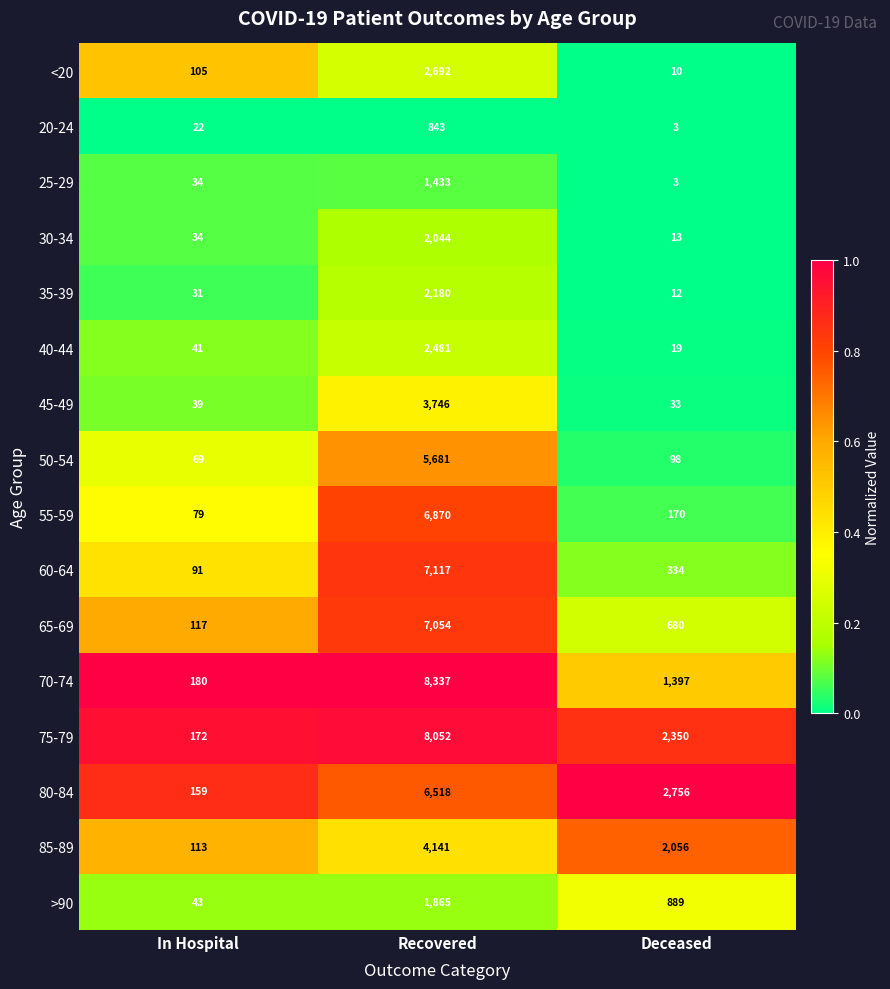

Which series has the largest total across all categories?

75-79